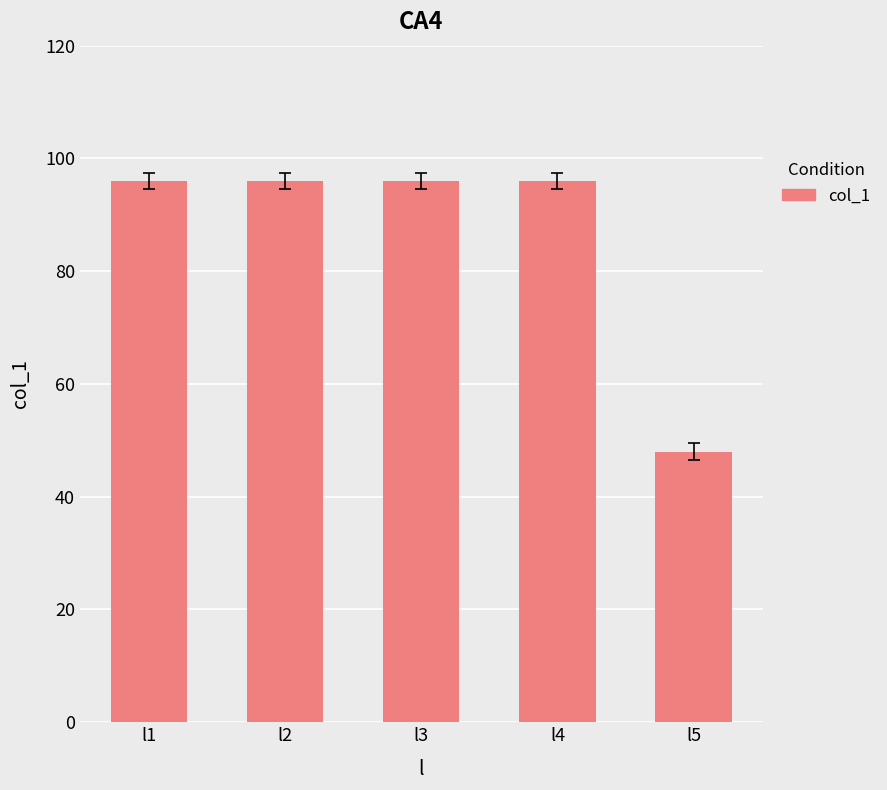

Reading left to right, transcribe all the data shown in this chart.

l1=96	l2=96	l3=96	l4=96	l5=48